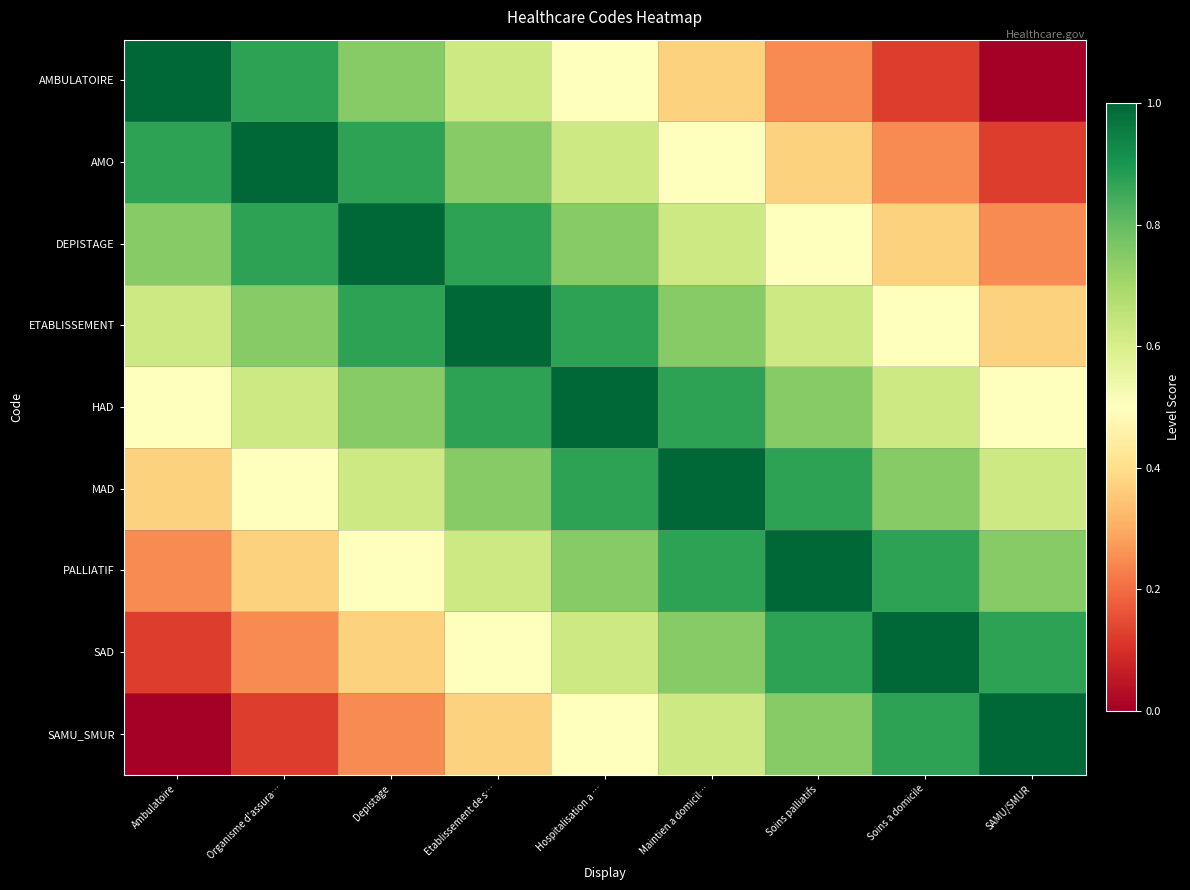

Which series has the widest spread of values?

AMBULATOIRE